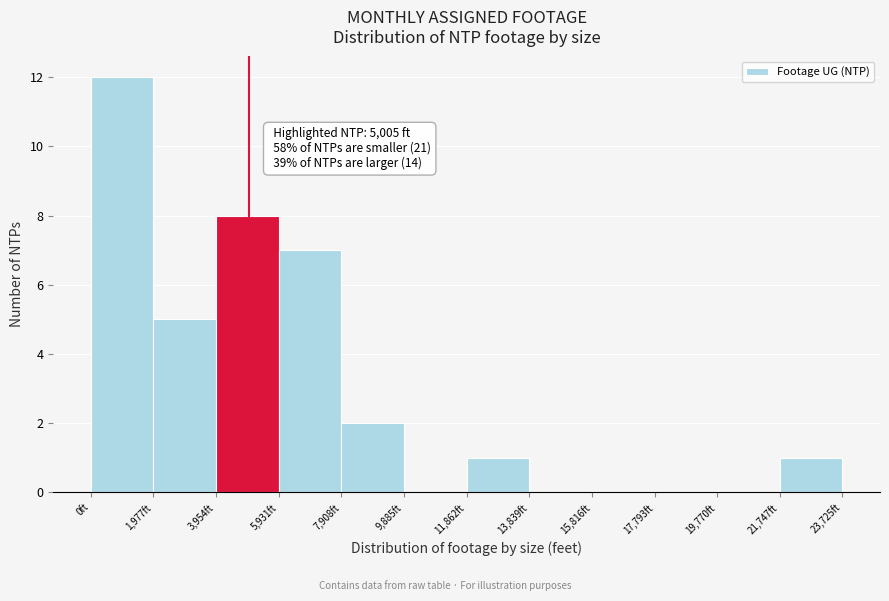

Which range on the x-axis has the tallest bar?

0 to 2000